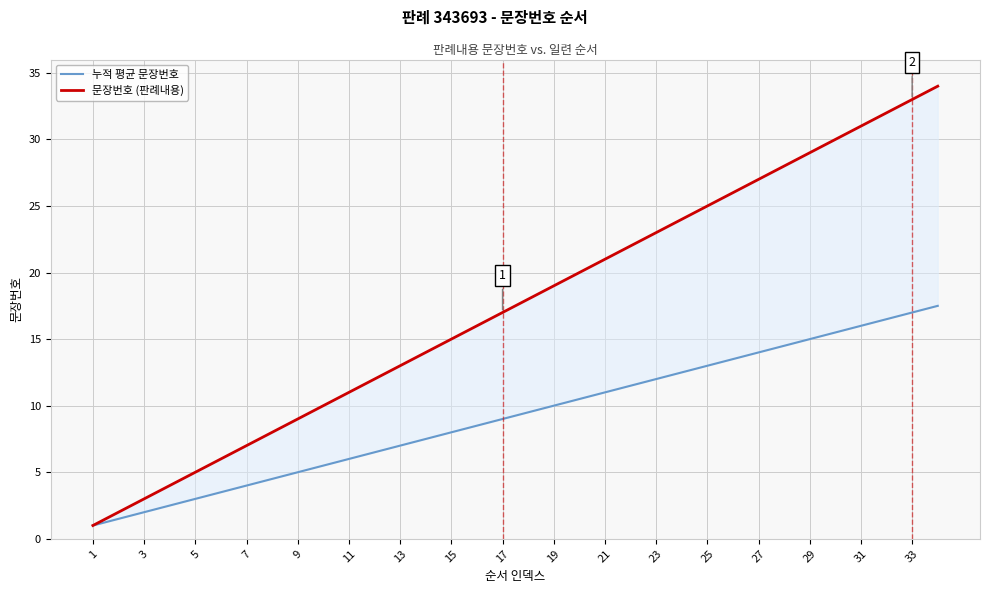

True or false: 문장번호 (판례내용) and 누적 평균 문장번호 cross at least once.

False